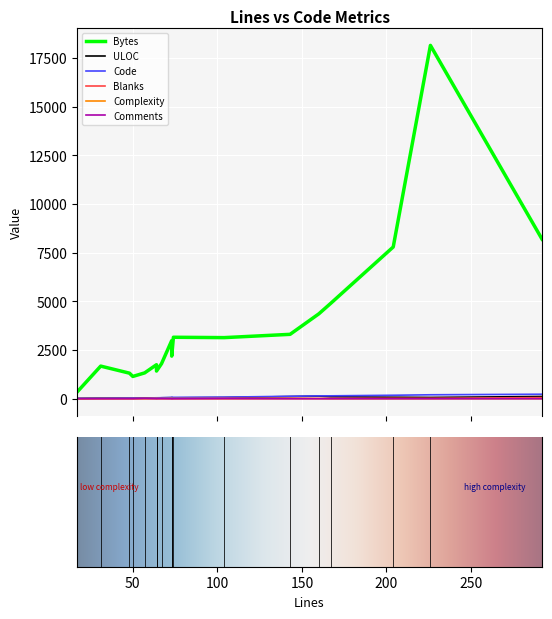

What is the value of the Comments point at the 7th from the left?

1